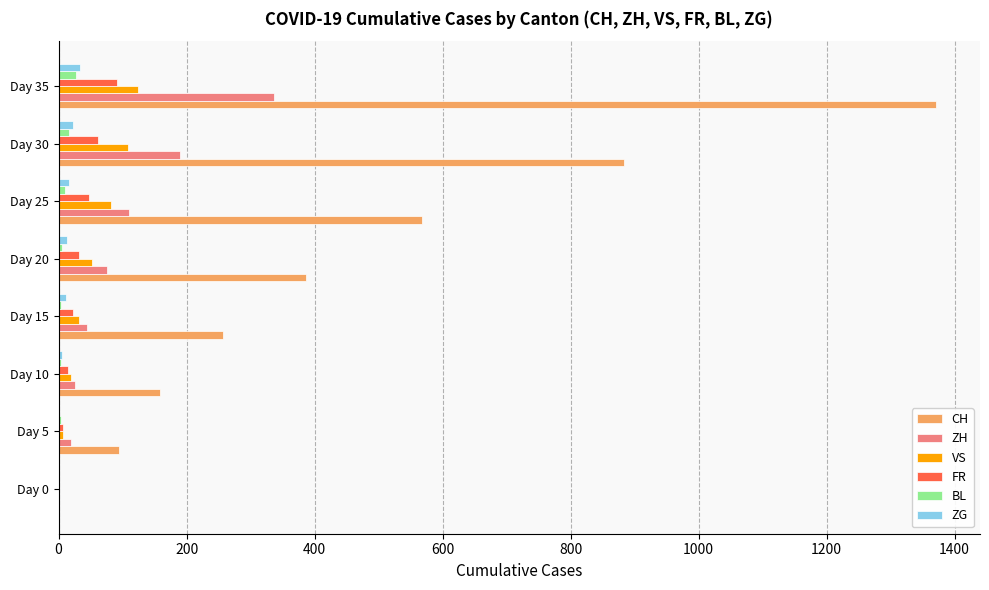

What are all the series names shown in the legend?

CH, ZH, VS, FR, BL, ZG